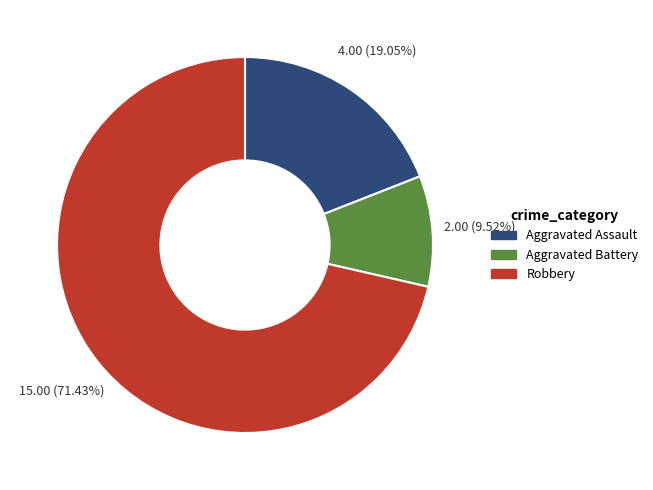

What is the majority slice?

Robbery